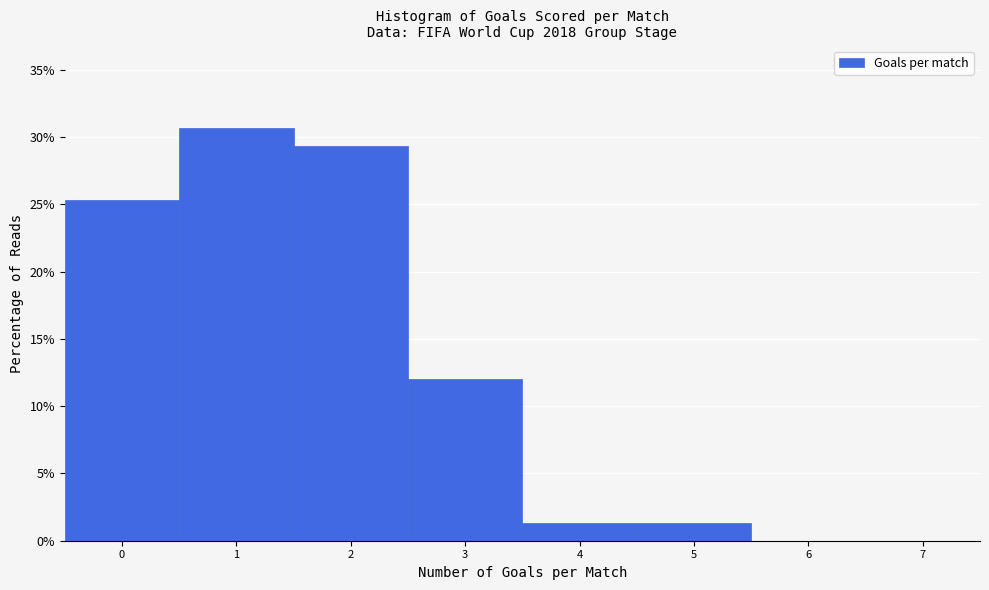

Reading left to right, transcribe this chart: for each bar, give the range it covers on the x-axis and its height. The values are not printed on the chart, so give them approximately, as read against the axis.

-0.5 to 0.5: 25.5
0.5 to 1.5: 30.5
1.5 to 2.5: 29.5
2.5 to 3.5: 12.0
3.5 to 4.5: 1.5
4.5 to 5.5: 1.5